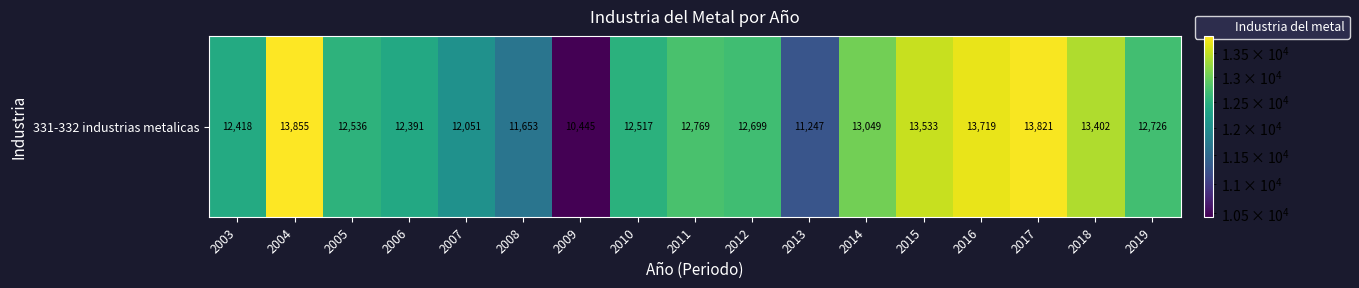

Rank the categories by value from highest to lowest.

2004, 2017, 2016, 2015, 2018, 2014, 2011, 2019, 2012, 2005, 2010, 2003, 2006, 2007, 2008, 2013, 2009